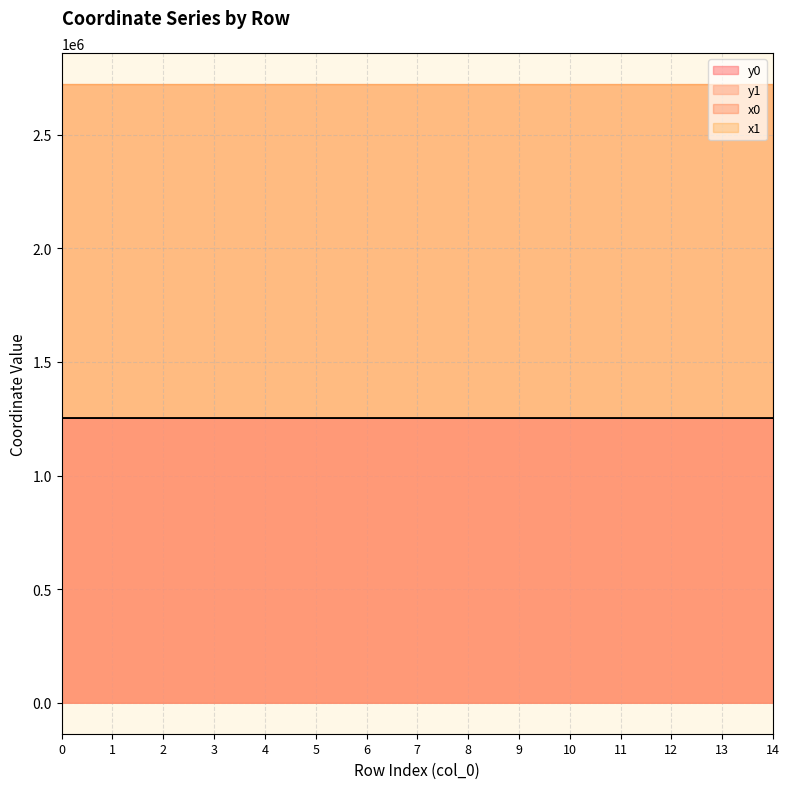

At which category does y1 reach its first local peak?

1